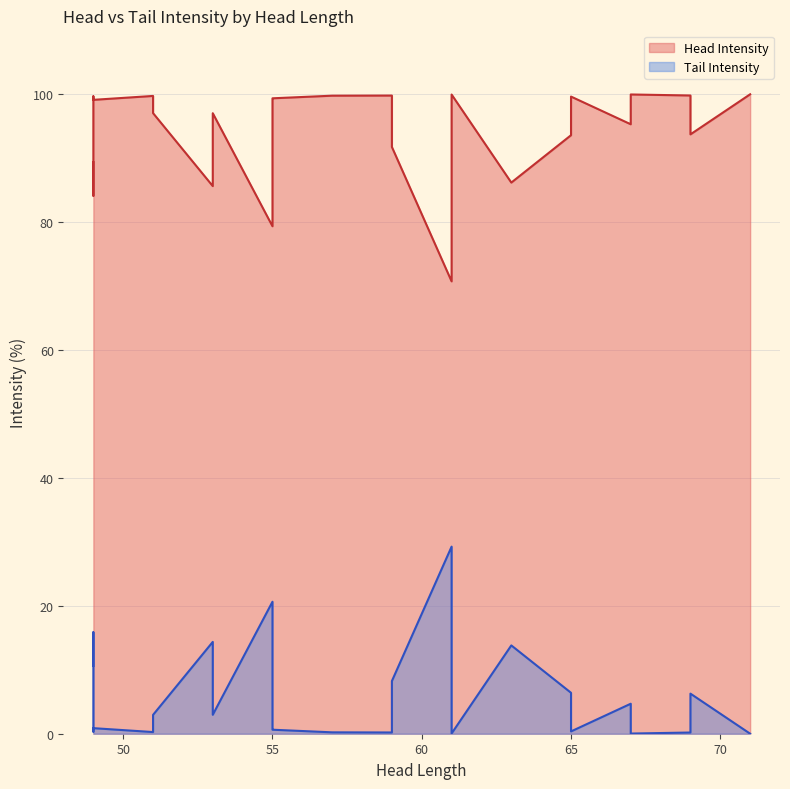

Is the value of Head Intensity at 71 greater than the value of Tail Intensity at 49?

Yes